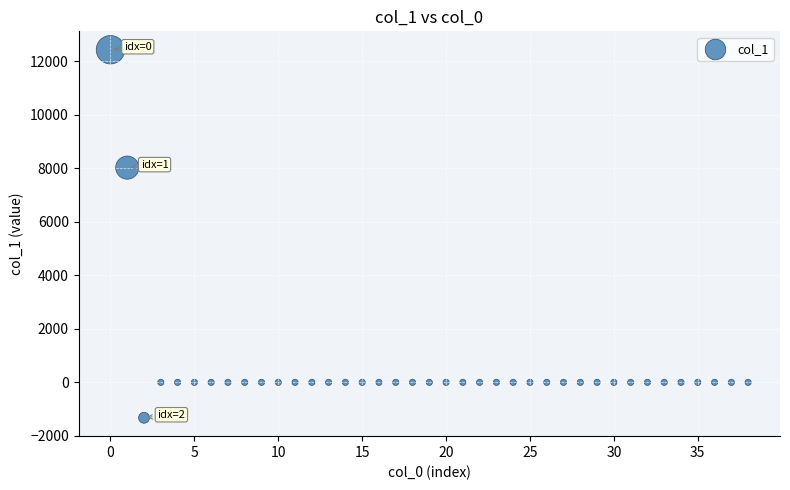

What Y value in the scatter plot is closest to 5555?

8027.6